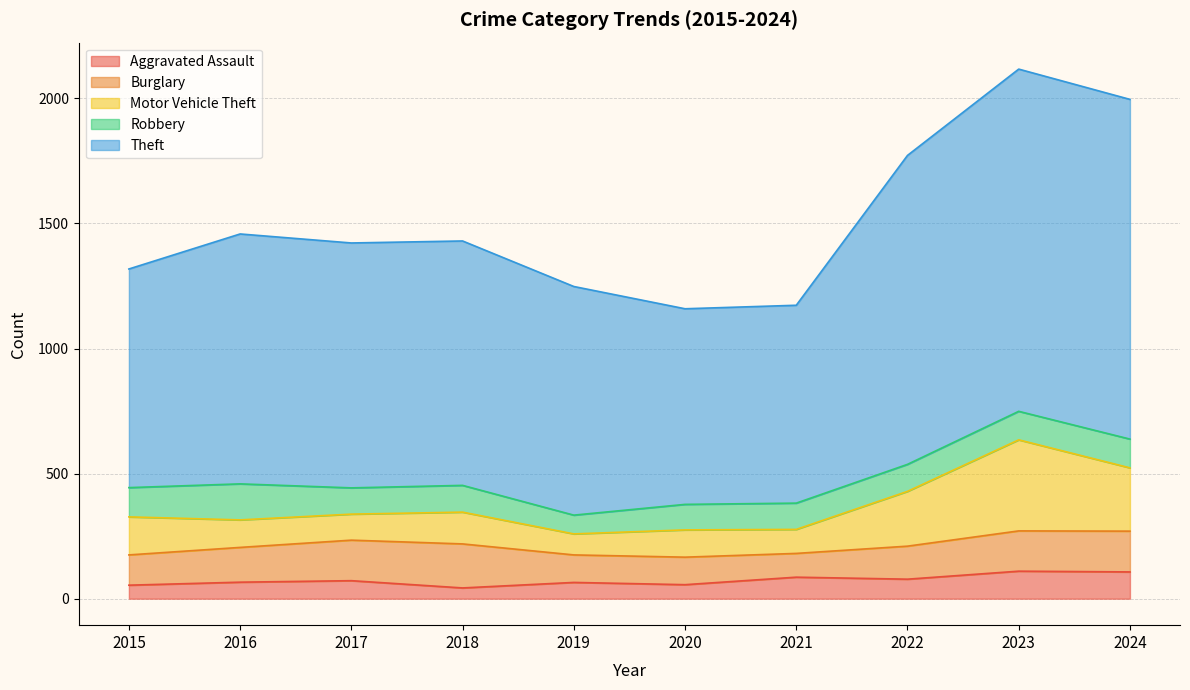

True or false: Theft and Aggravated Assault intersect in this chart.

False